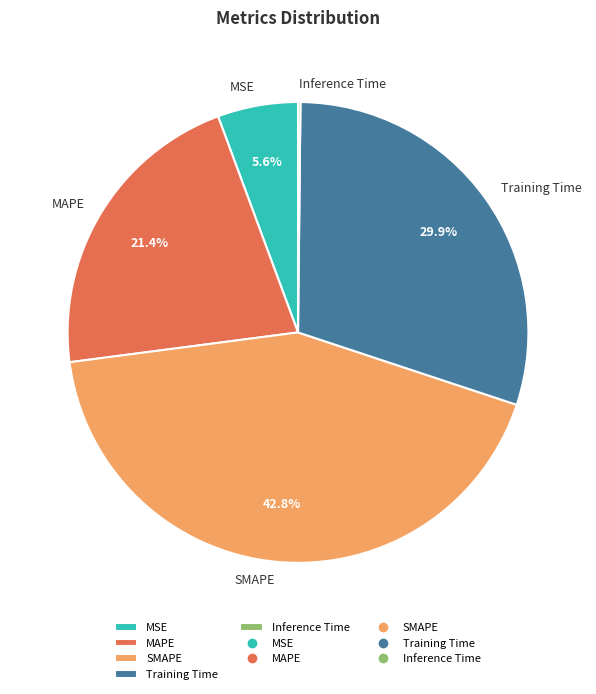

What portion of the pie excludes MSE?

94.4%